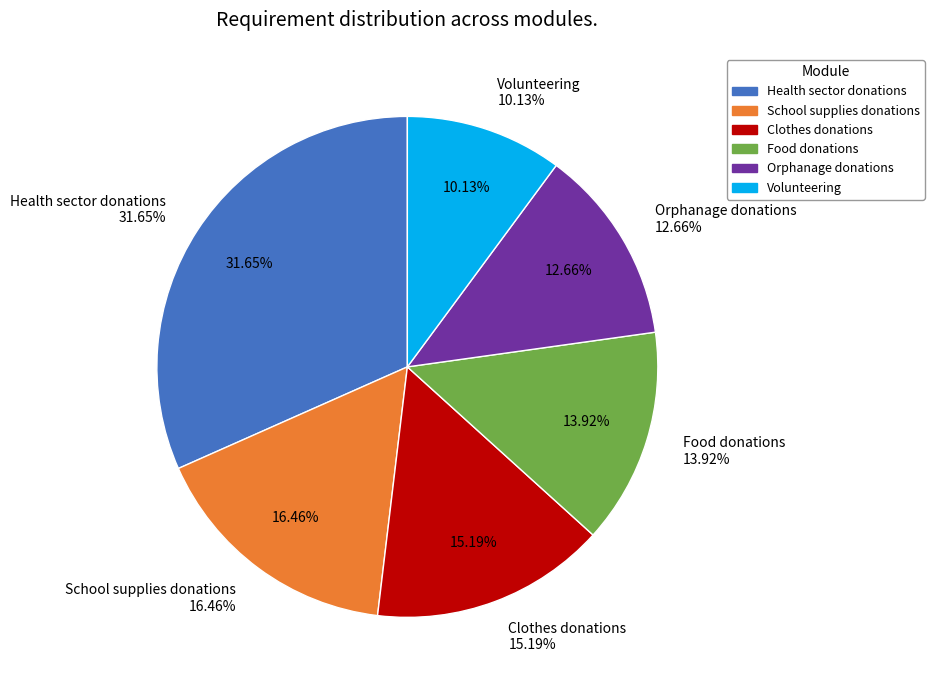

The School supplies donations slice represents 5% of the pie. True or false?

False